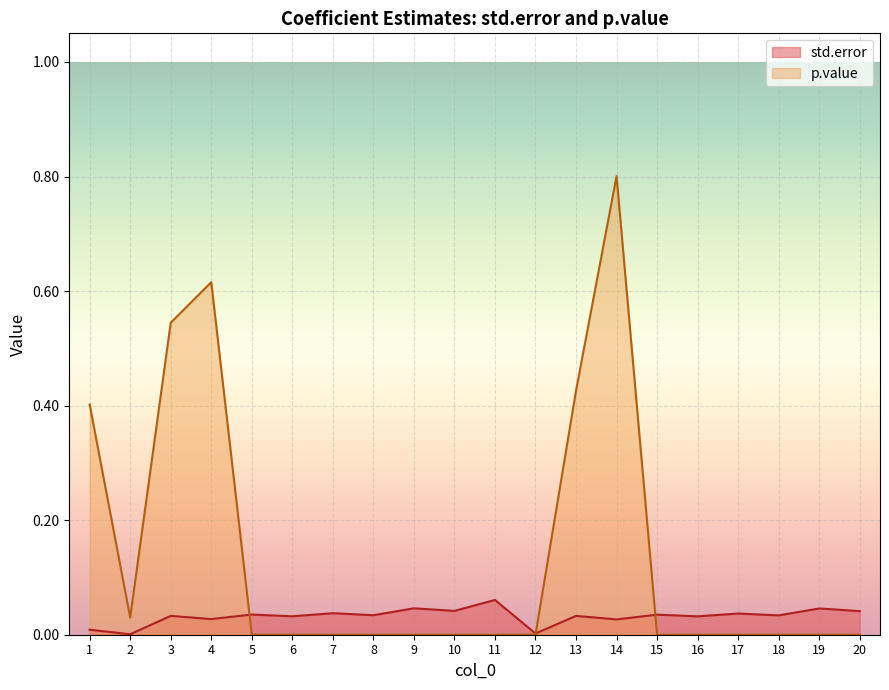

Is it true that std.error equals 0.0 at 12?

True